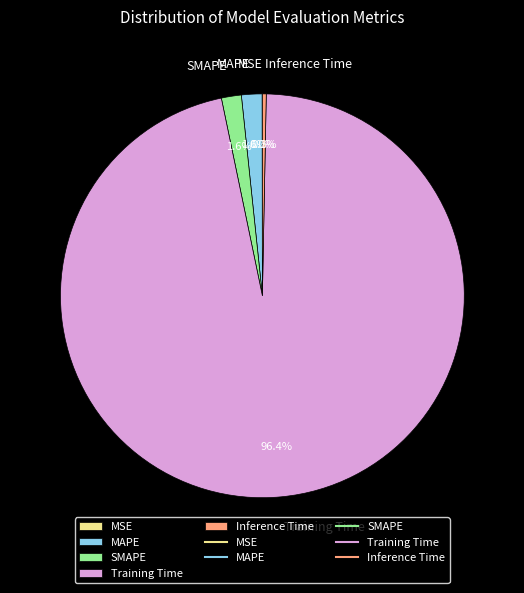

True or false: MAPE accounts for 2% of the total.

True